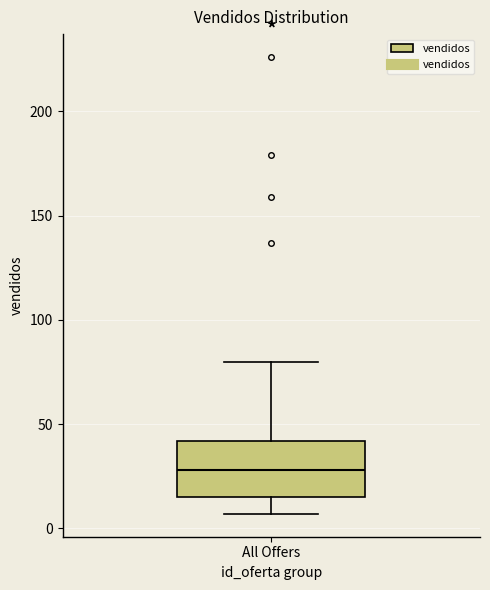

Where does the median line of the box for All Offers sit on the y-axis? The values are not printed on the chart, so give them approximately, as read against the axis.

30